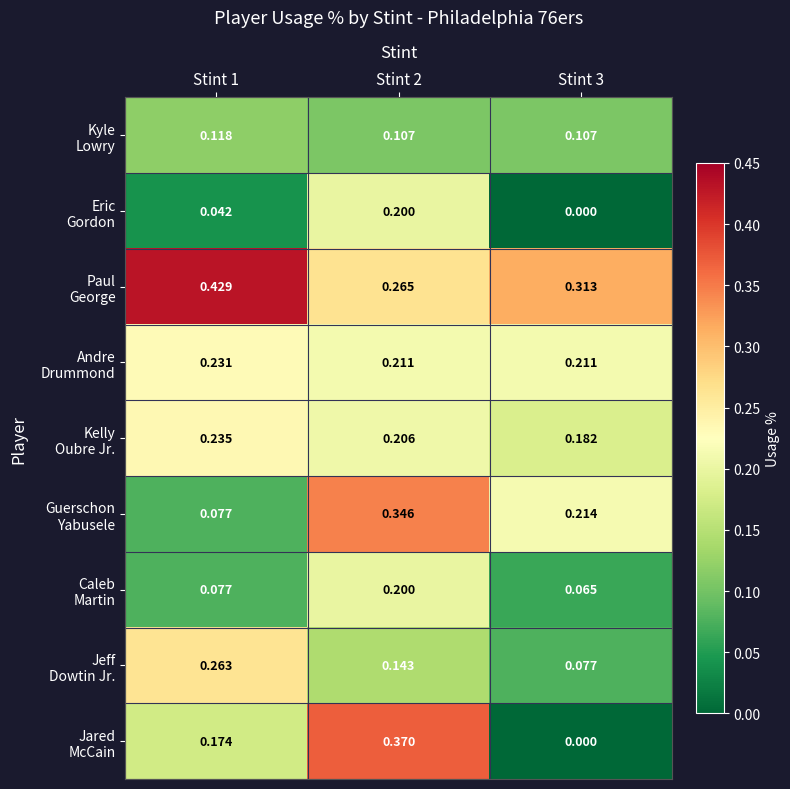

At how many categories does at least one series exceed 0?

3